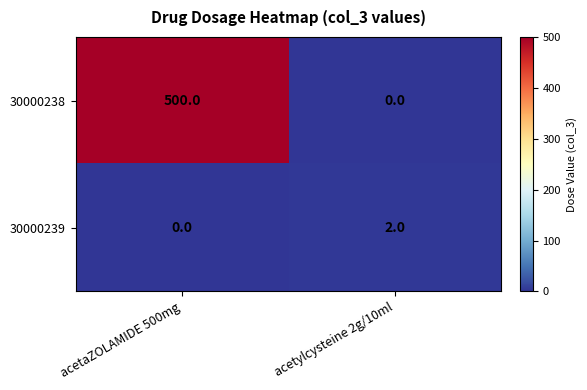

At acetaZOLAMIDE 500mg, list the series in order from largest to smallest.

30000238, 30000239